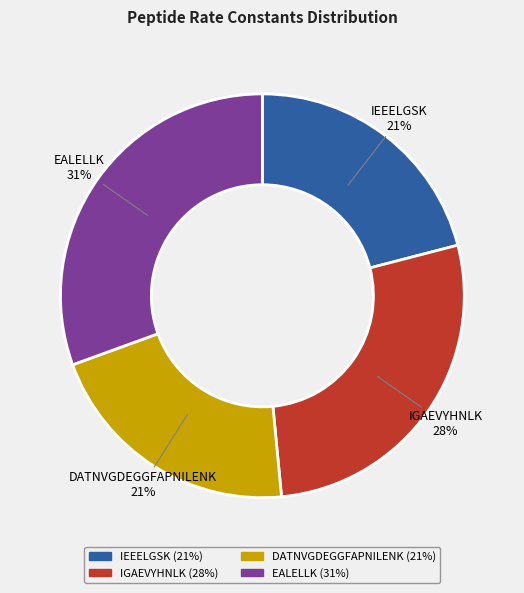

Count the number of slices in the pie.

4